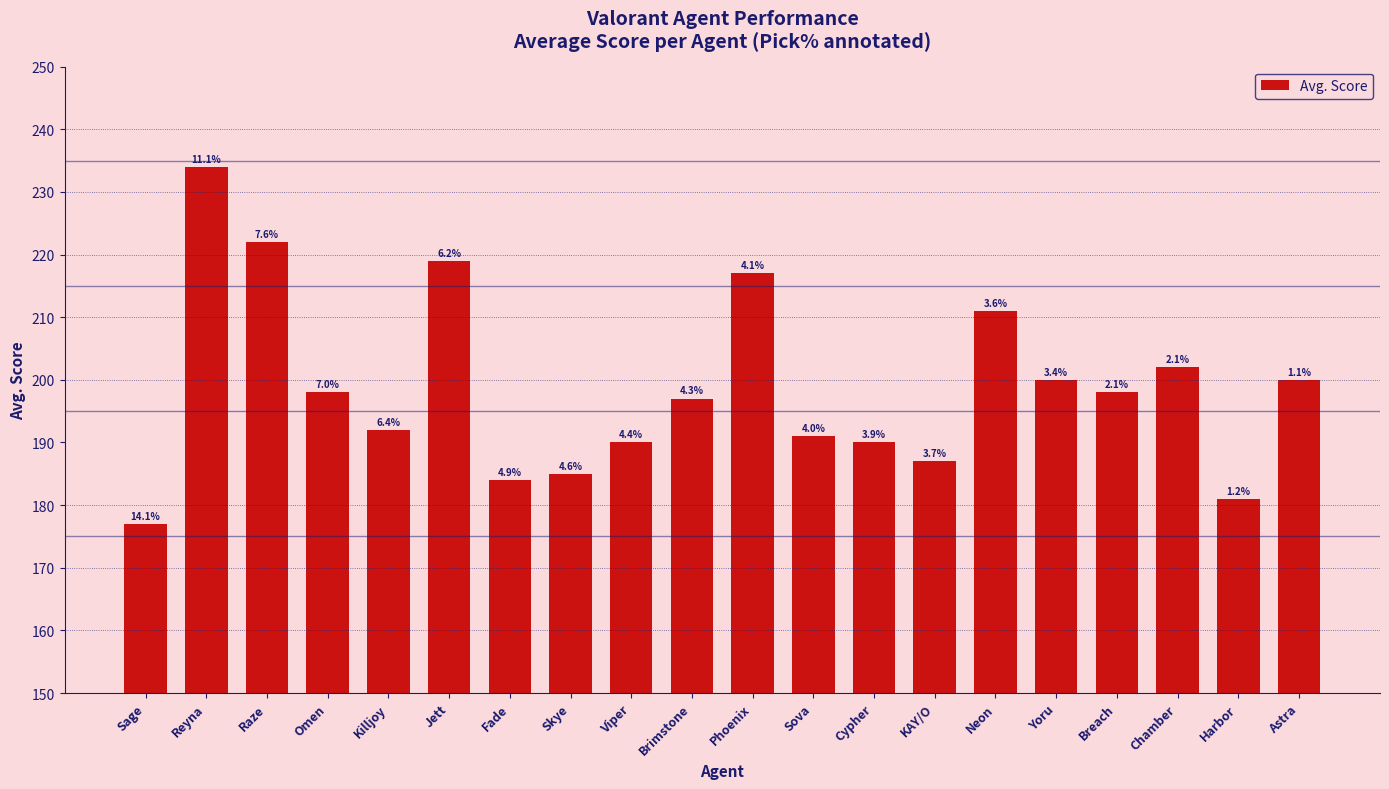

Does the chart contain any negative values?

No